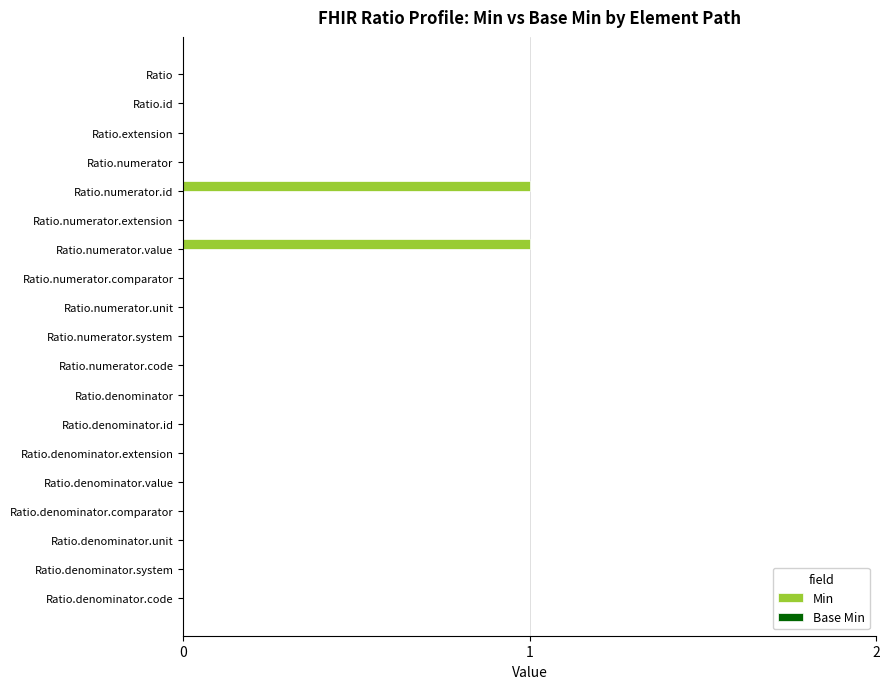

The value at Ratio.numerator.id is 0. True or false?

False